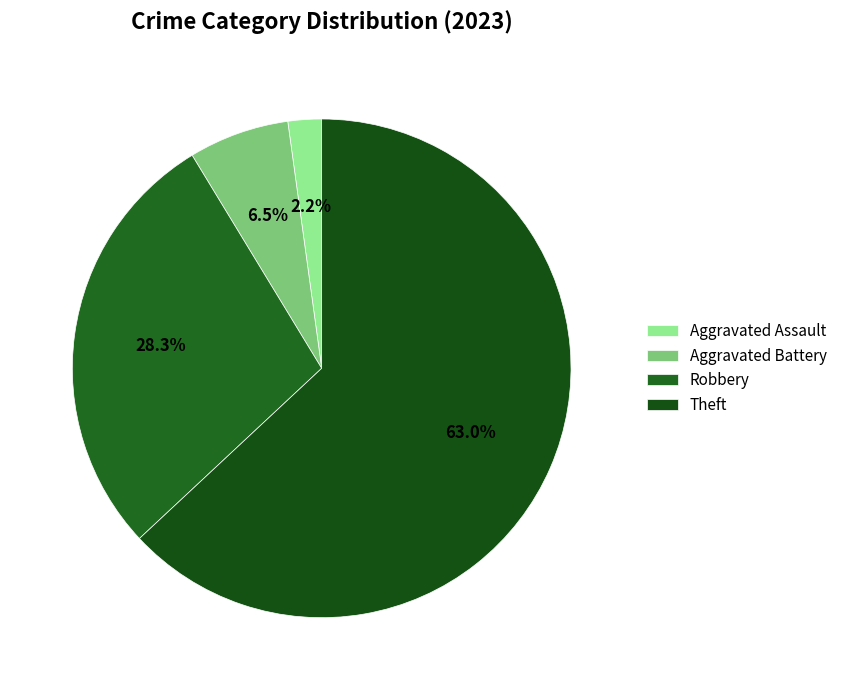

Rank the categories by value from lowest to highest.

Aggravated Assault, Aggravated Battery, Robbery, Theft